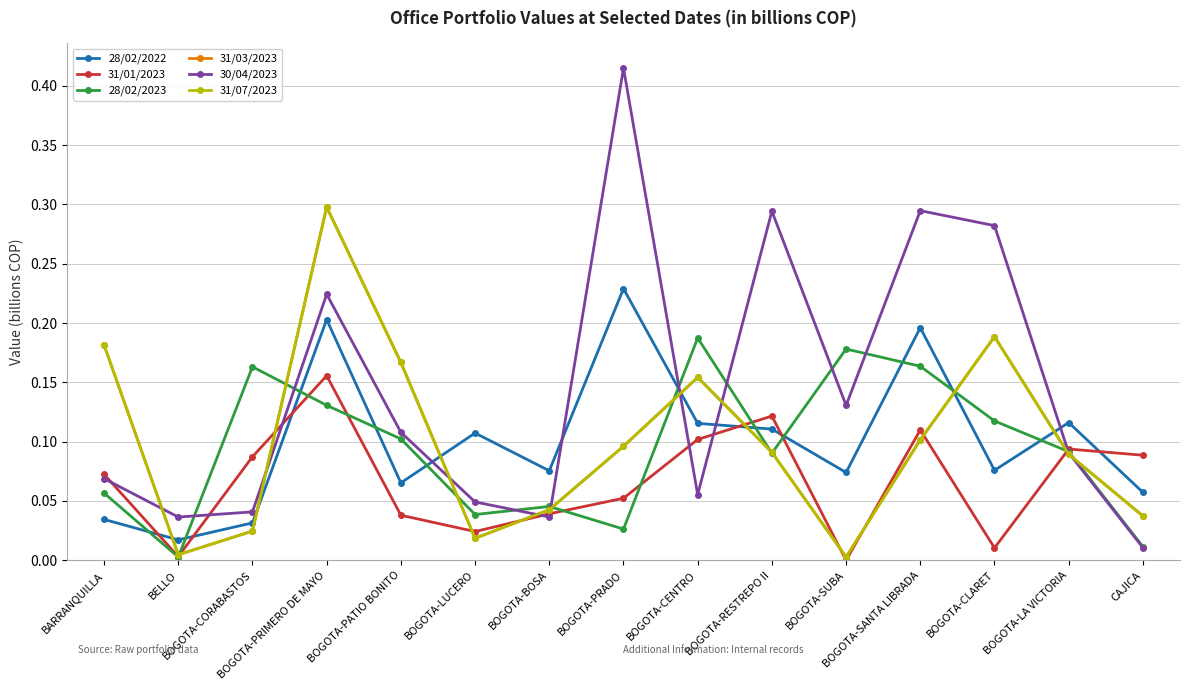

What is the difference between the maximum and minimum values in the 28/02/2022 series?

0.2